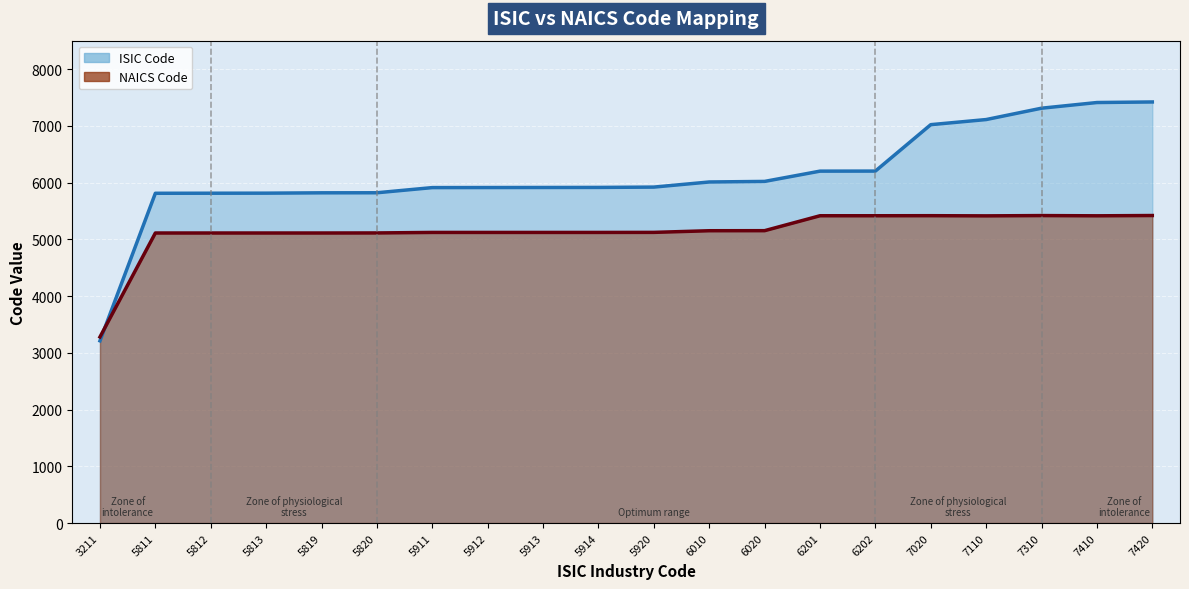

How many data points are above 5920?

9